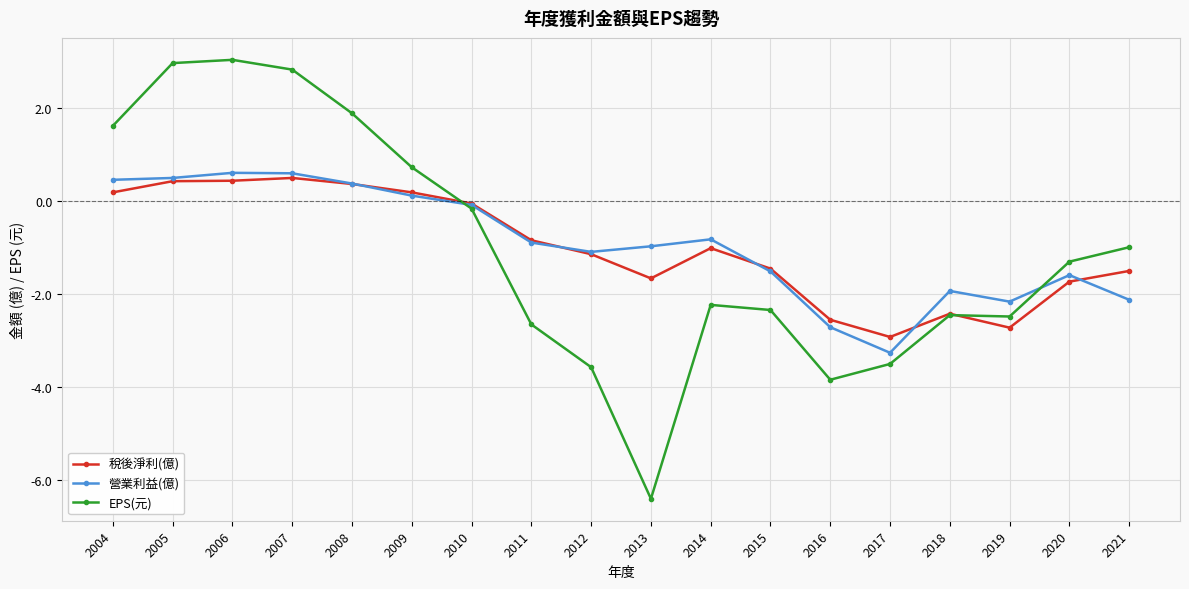

Which series changed the most between 2010 and 2017?

EPS(元)